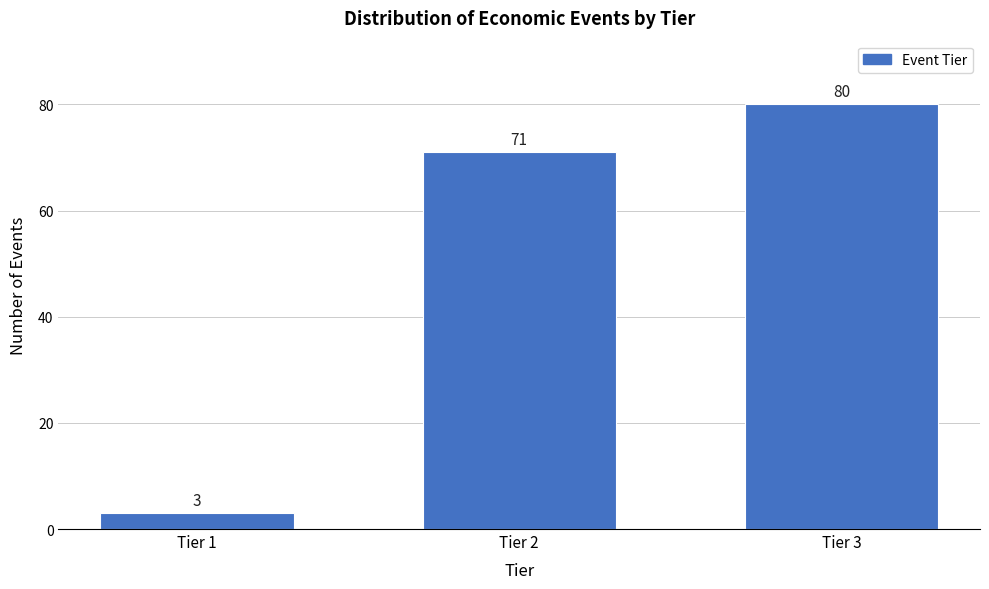

Reading left to right, list all the values displayed in this chart.

3	71	80